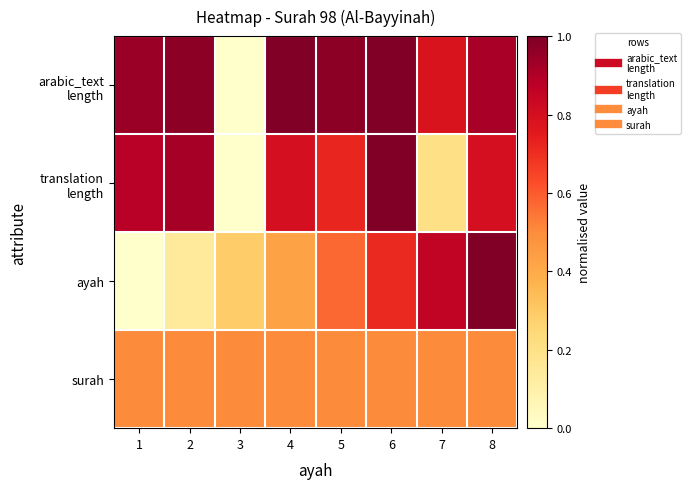

Which series has the largest total across all categories?

arabic_text length